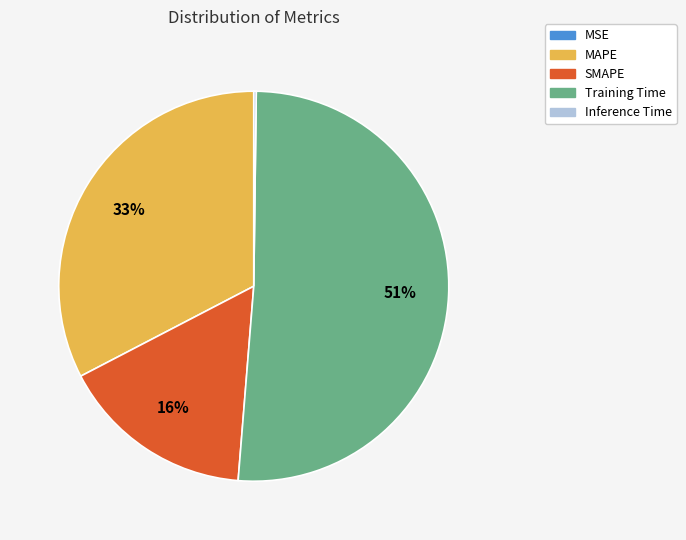

True or false: Training Time accounts for 65% of the total.

False